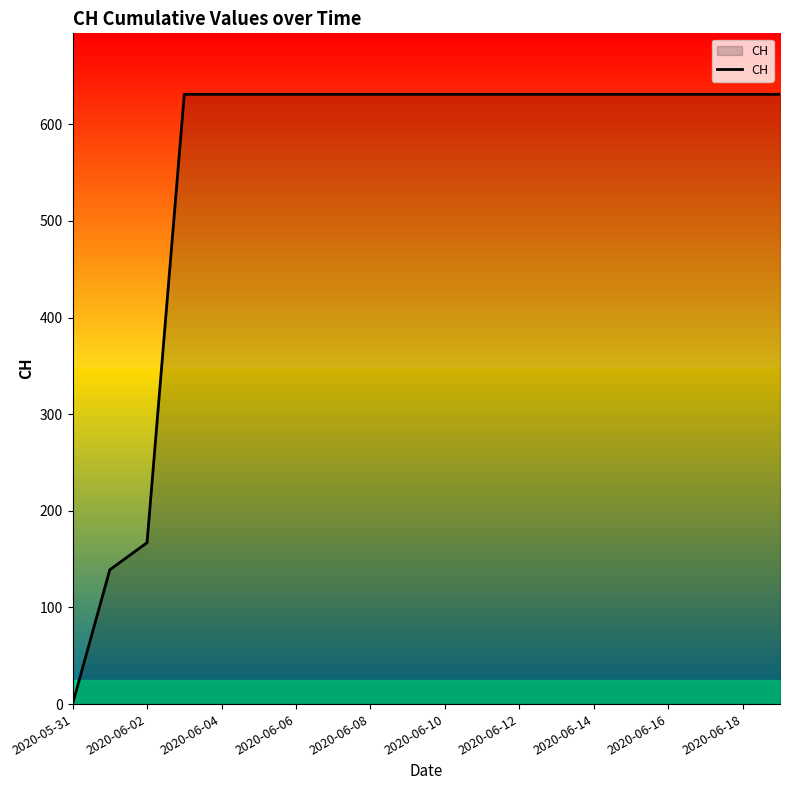

Reading right to left, what are all the values shown in this chart?

631	631	631	631	631	631	631	631	631	631	631	631	631	631	631	631	631	167	139	0